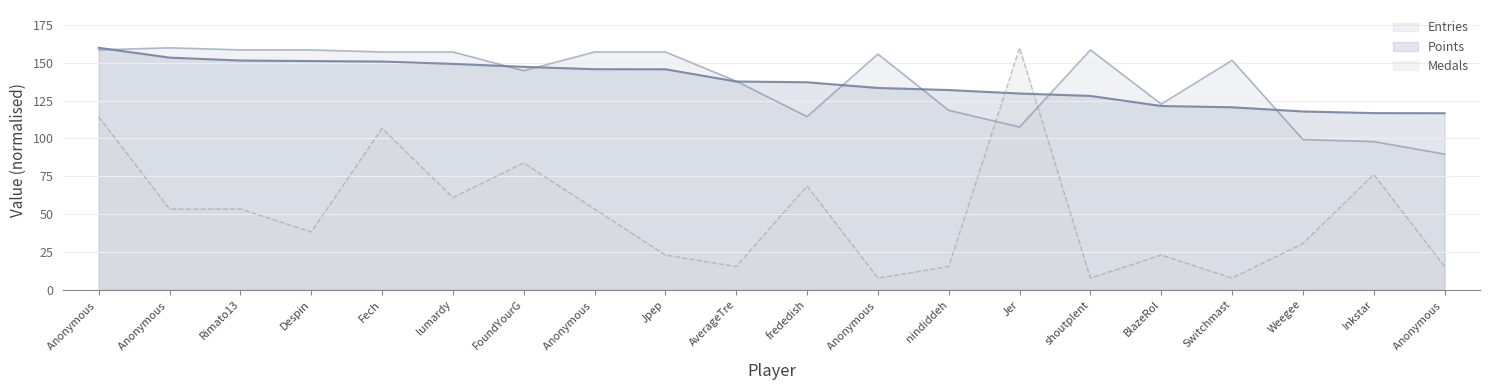

How many data points in Entries are above 155?

10